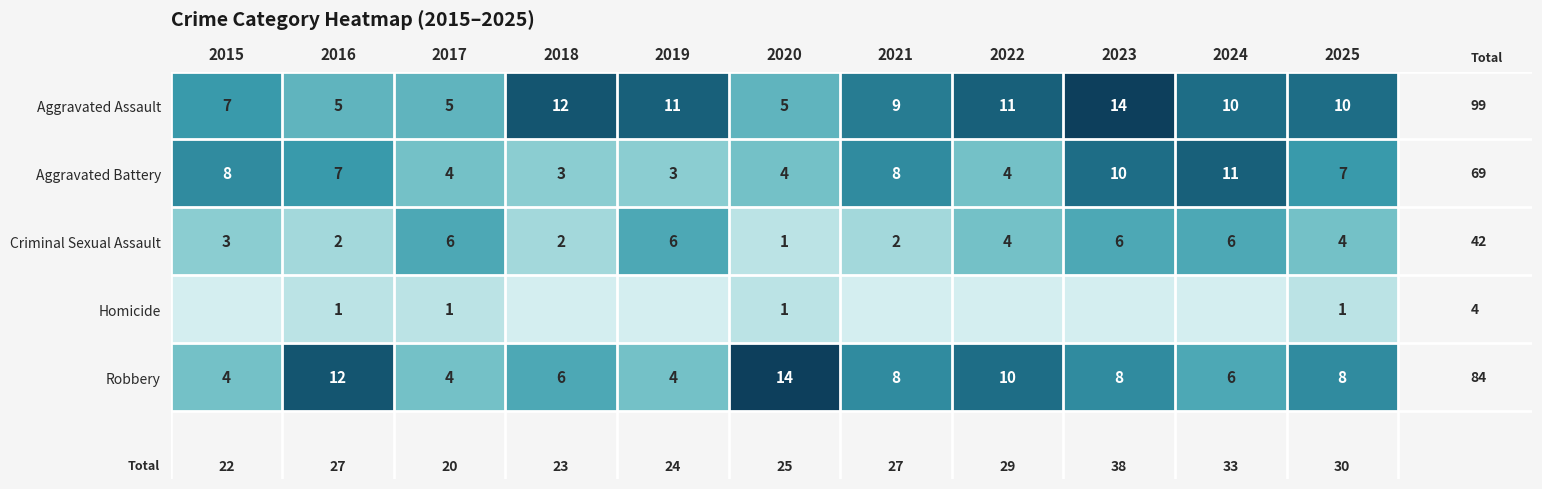

What is the total value across all series at 2018?

23